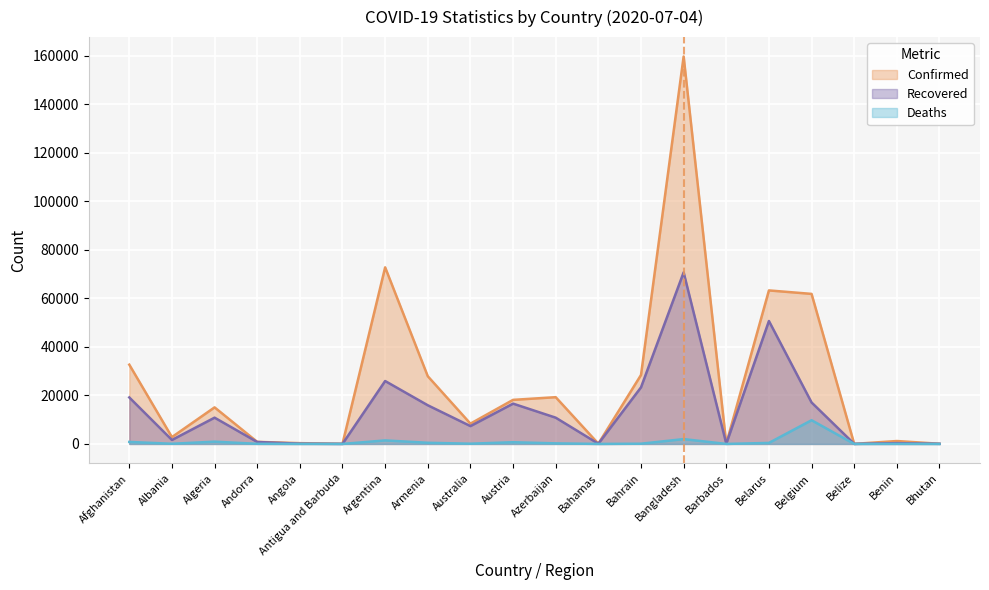

At how many categories does at least one series exceed 132160?

1